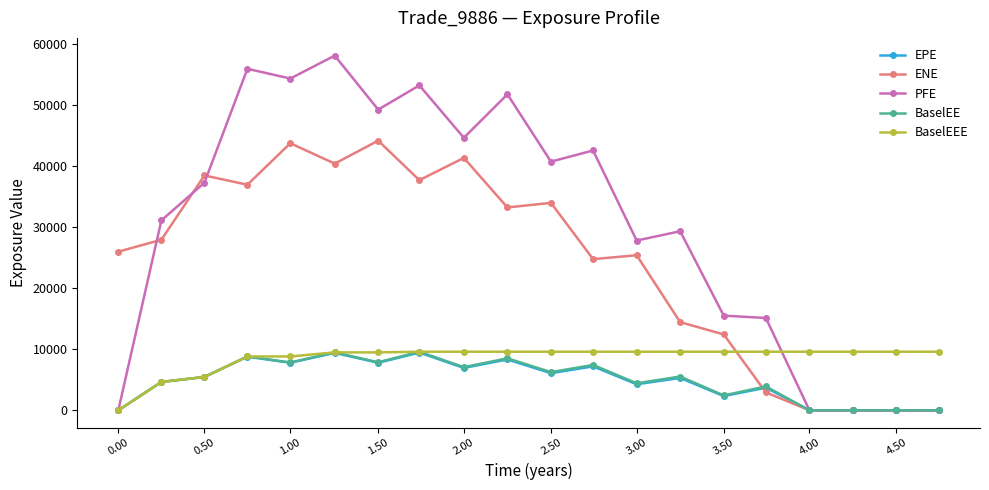

Which series has the largest total across all categories?

PFE